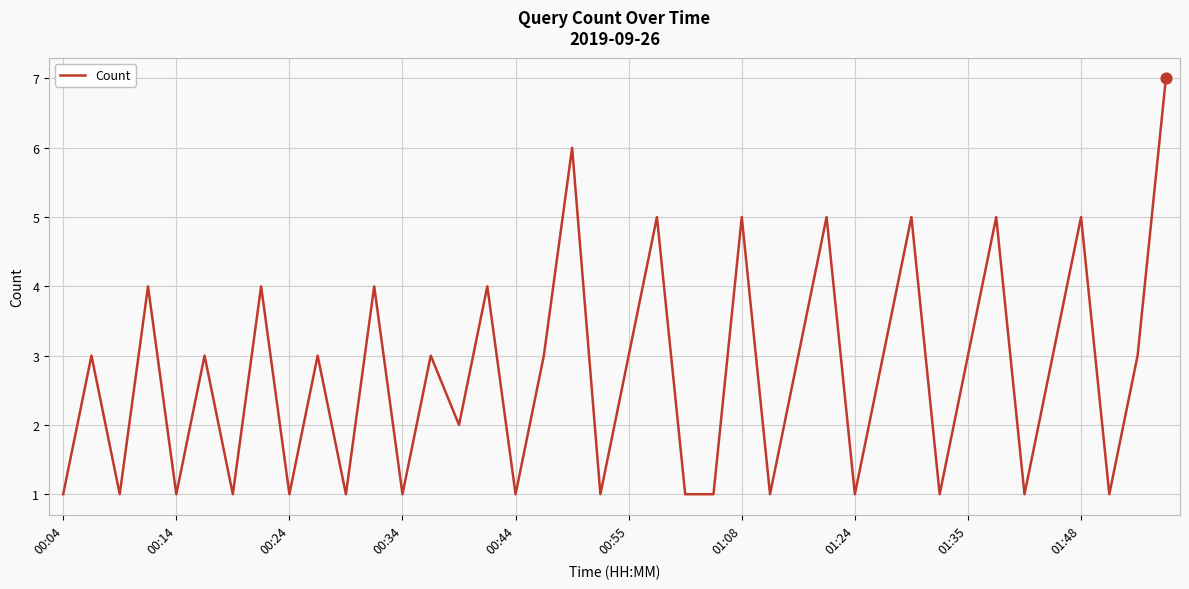

What is the difference between the maximum and minimum values?

6